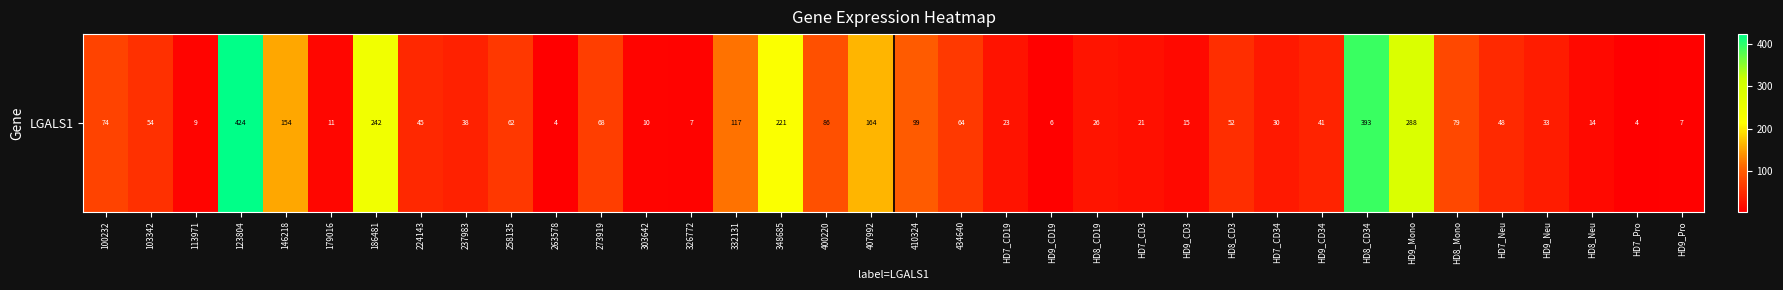

How many values are below 47?

18